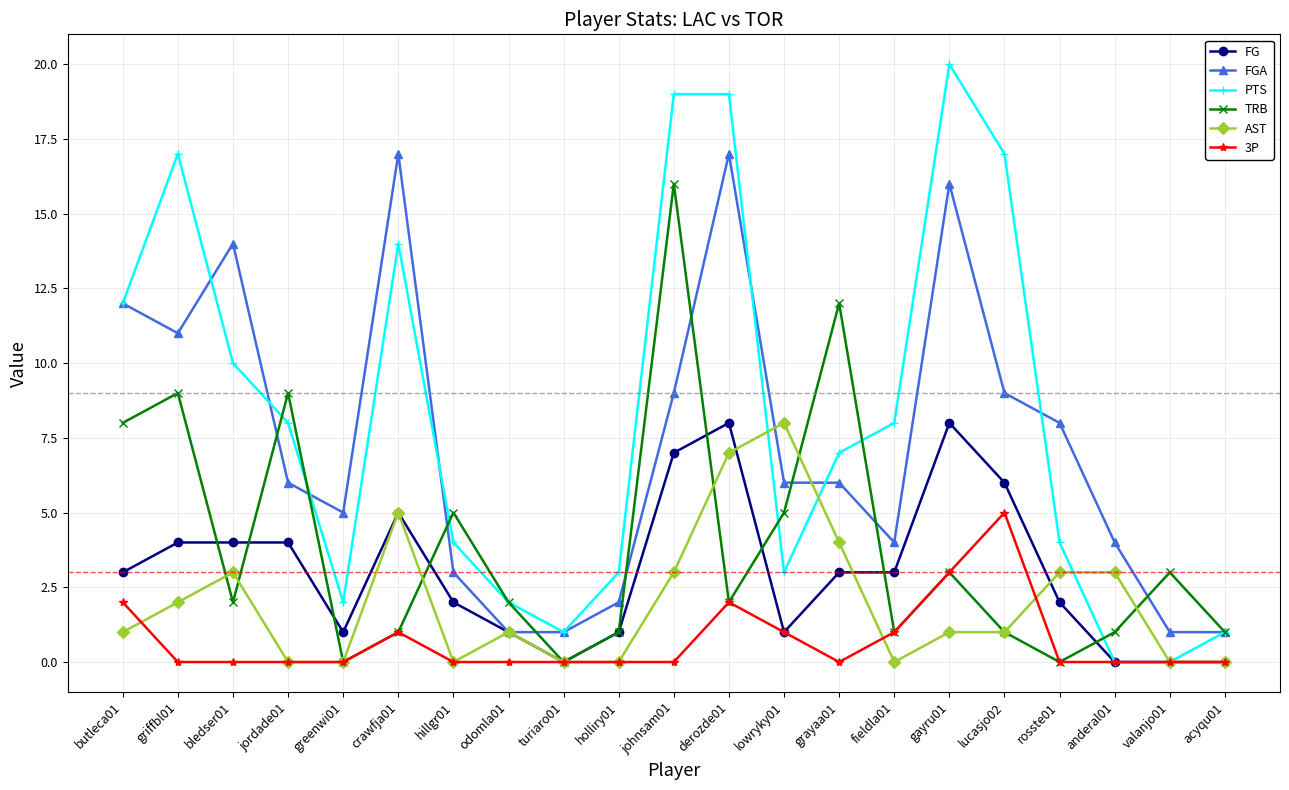

Which series has the widest spread of values?

PTS